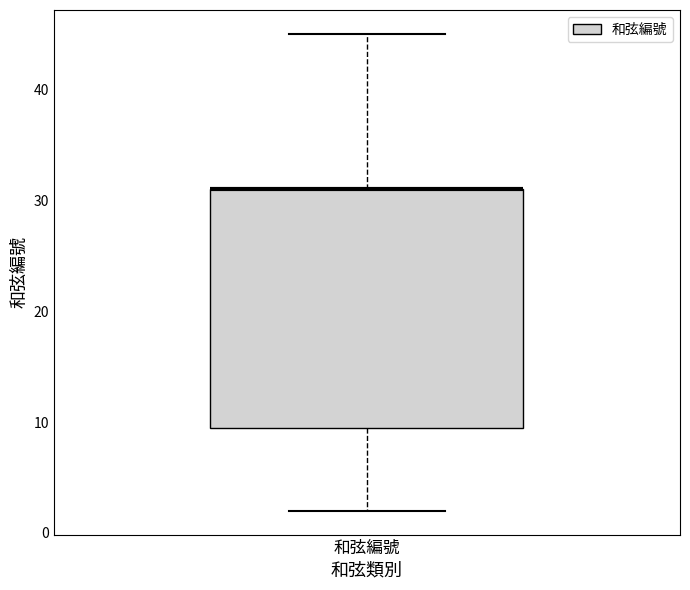

Read this box plot against the y-axis: the position of the median line, the range covered by the box, and the ends of both whiskers. The values are not printed on the chart, so give them approximately, as read against the axis.

median 31 (drawn on the box's upper edge), box 10 to 31, whiskers 2 to 45